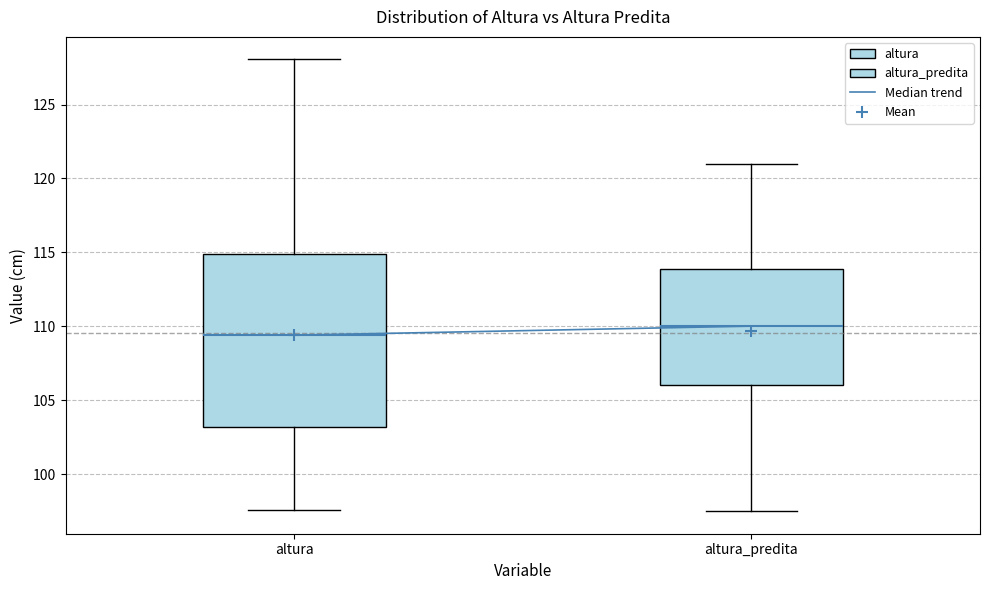

Which box's median line is the lowest?

altura